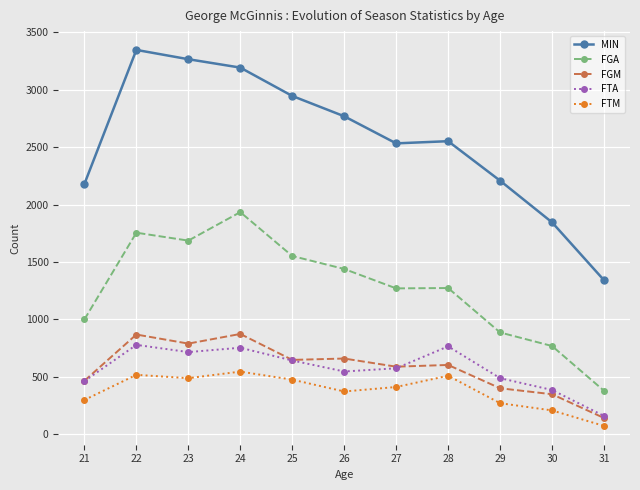

What is the smallest value displayed?

72